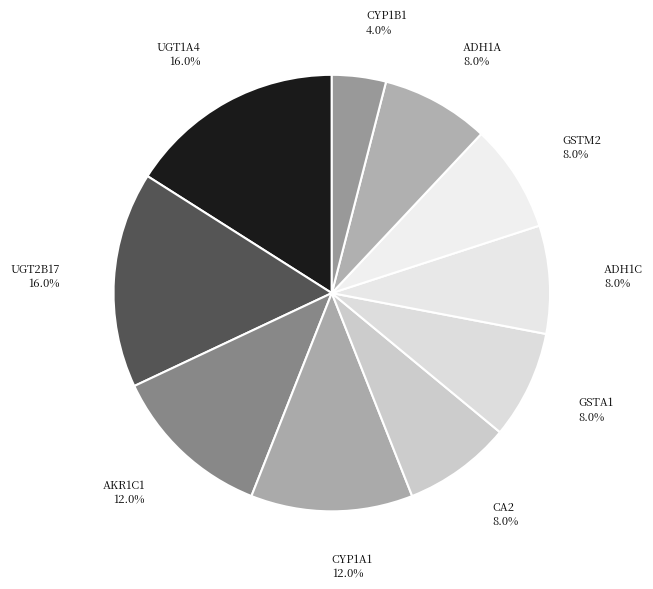

Which slice is the smallest?

CYP1B1